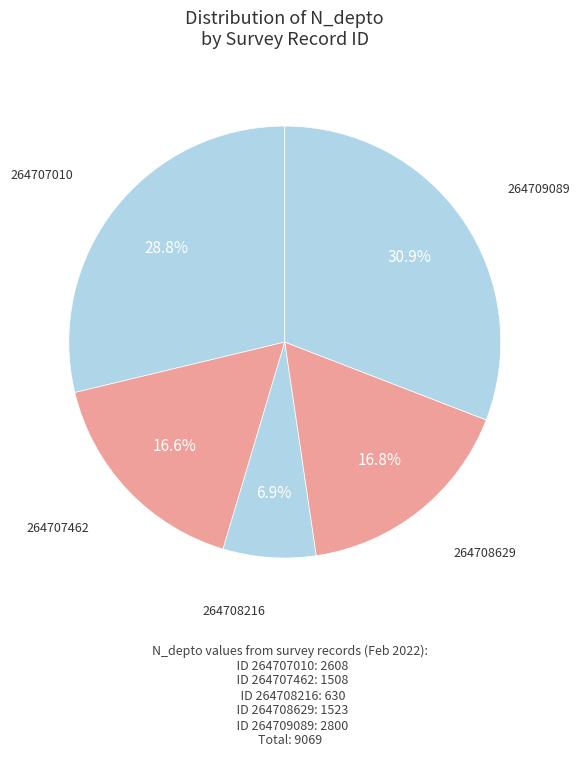

Count the number of slices in the pie.

5